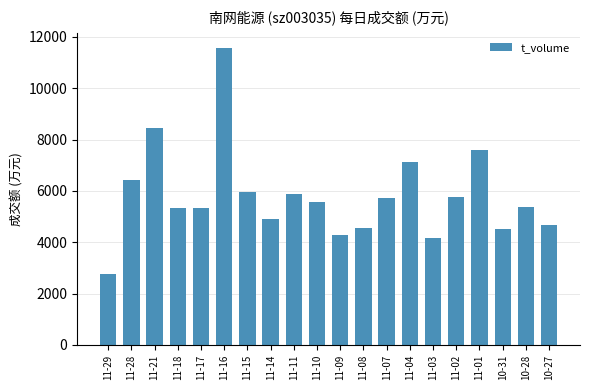

Are the bars grouped side by side (vs. stacked)?

No